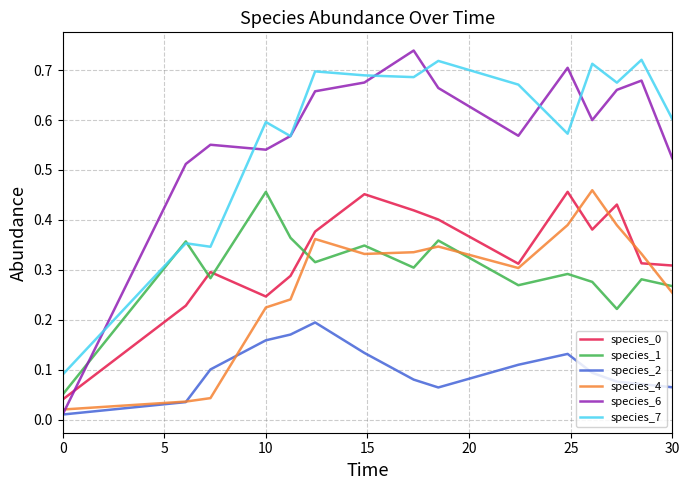

Which series ends up on top after the final intersection of species_6 and species_0?

species_6